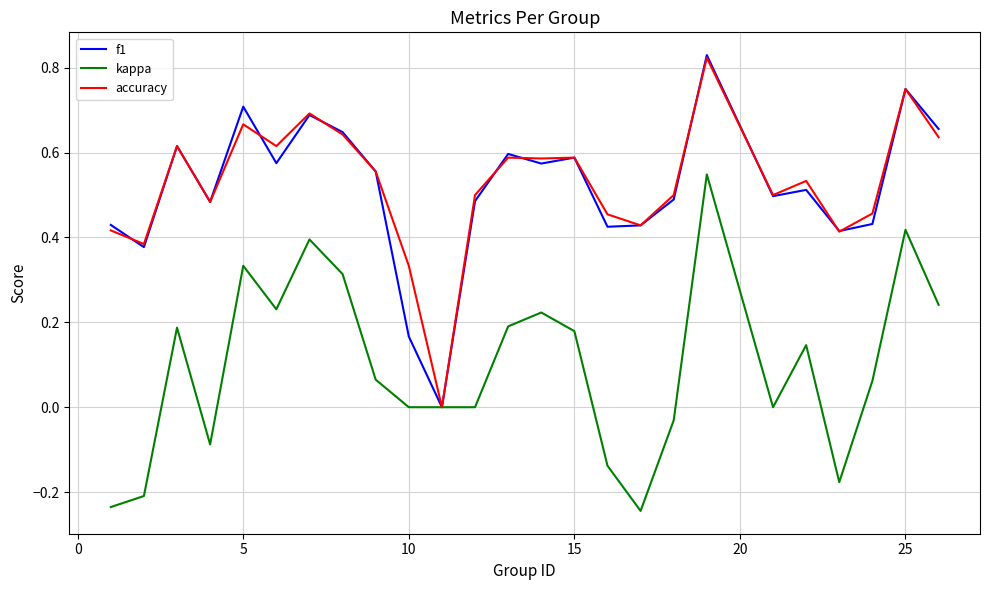

The f1 series shows 1.1 at 25. True or false?

False